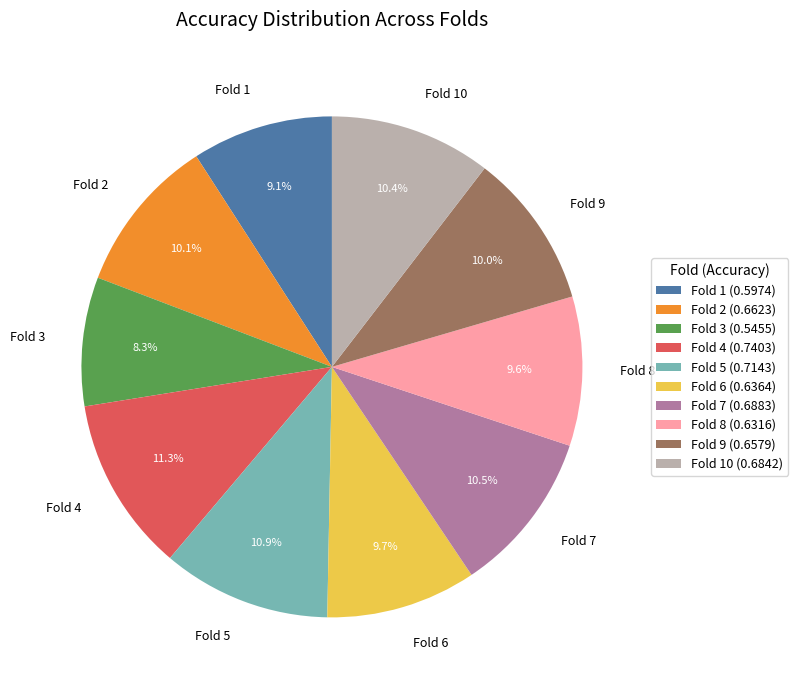

Do Fold 4 and Fold 1 together represent more than half of the pie?

No